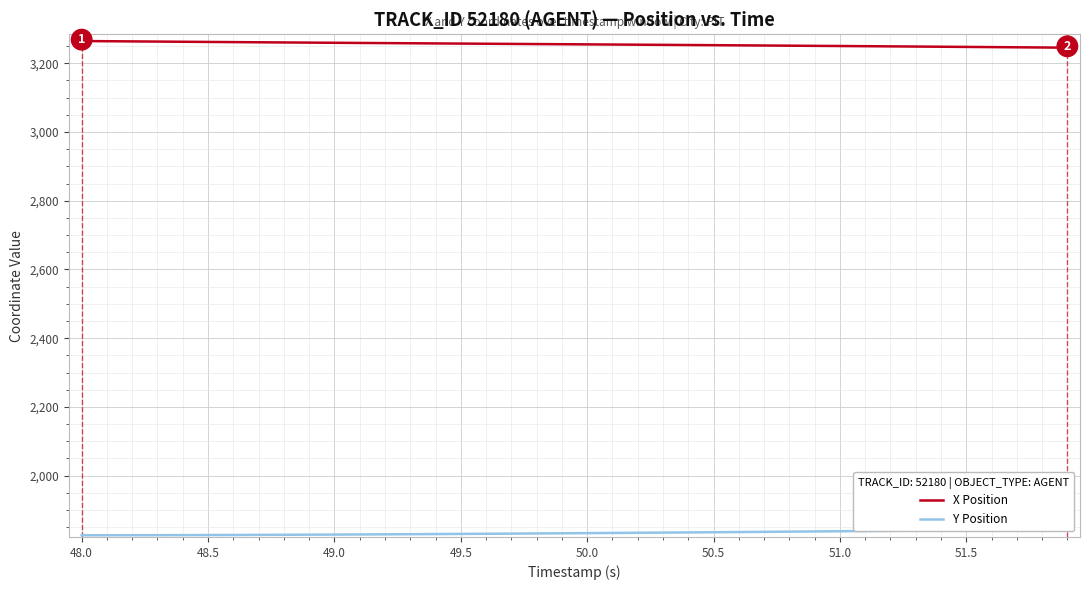

Is it true that X Position equals 942.3 at 49.0?

False